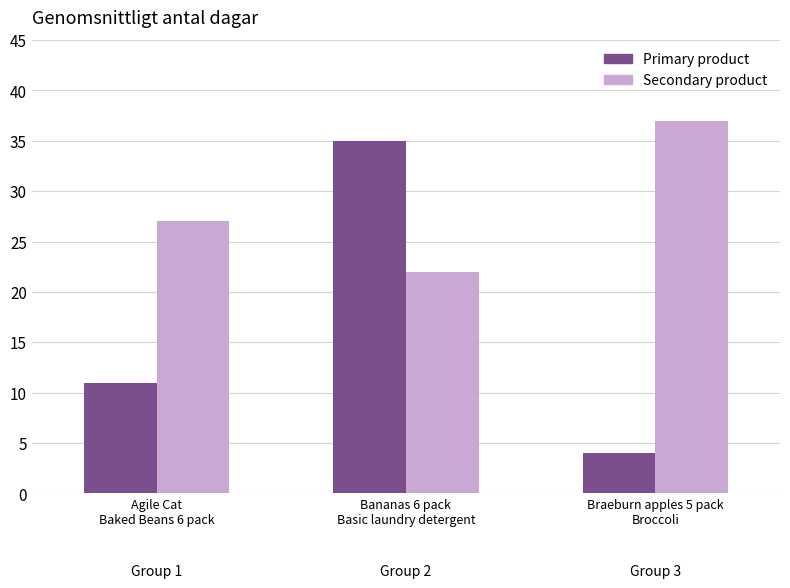

How many data points does each series have?

3